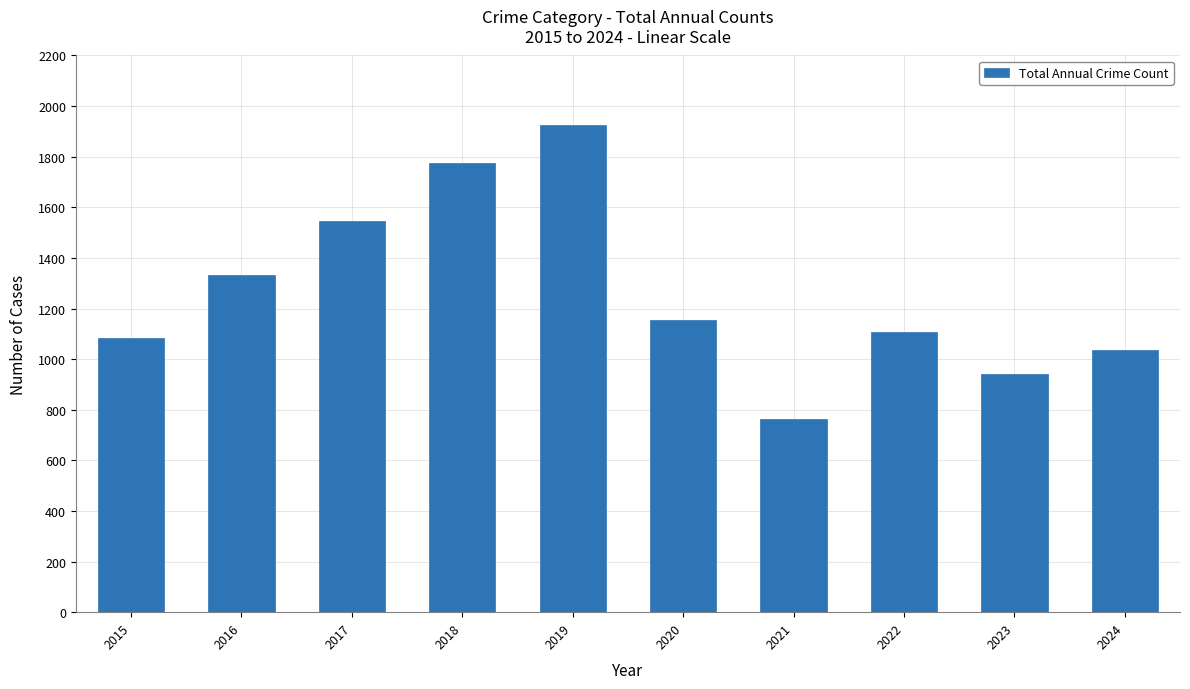

What is the sum of the values at 2022 and 2016?

2440